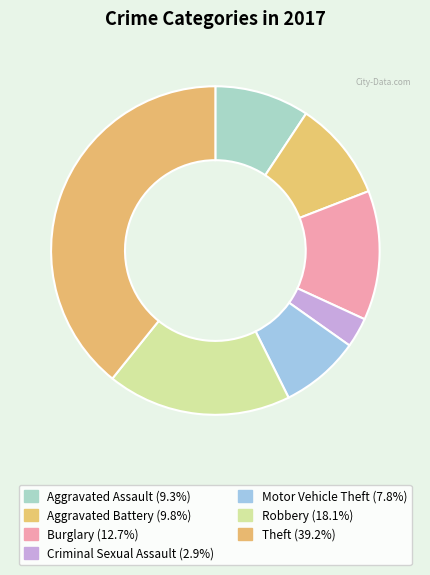

The Theft slice represents 24% of the pie. True or false?

False